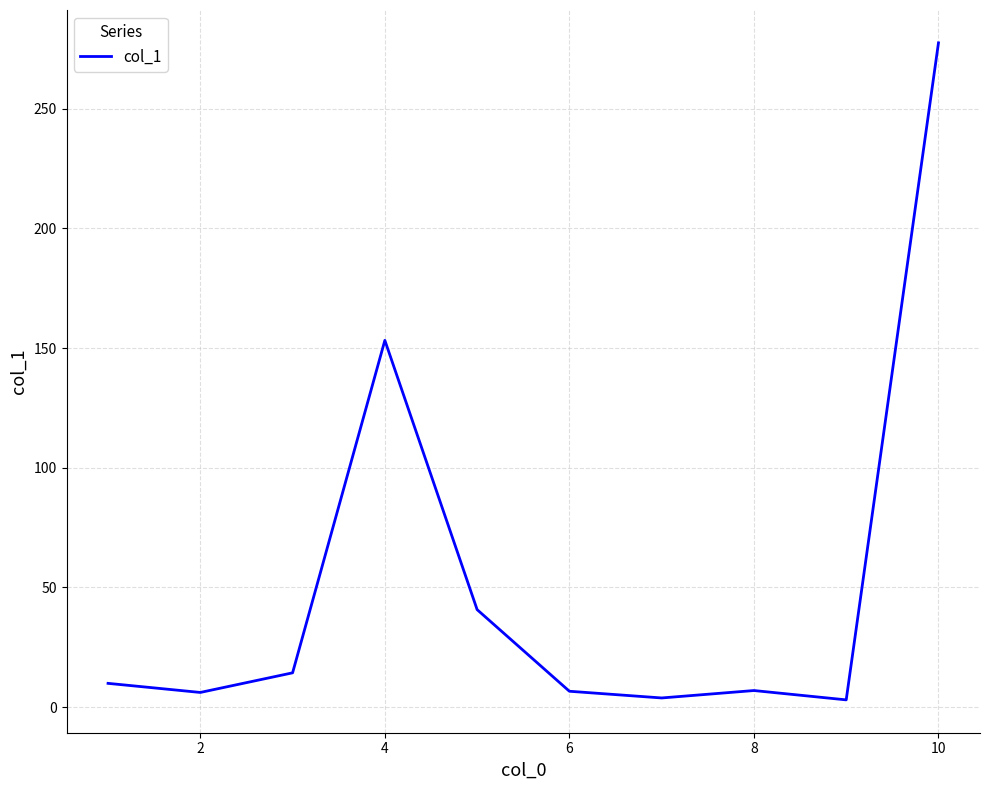

What is the greatest value displayed?

277.5